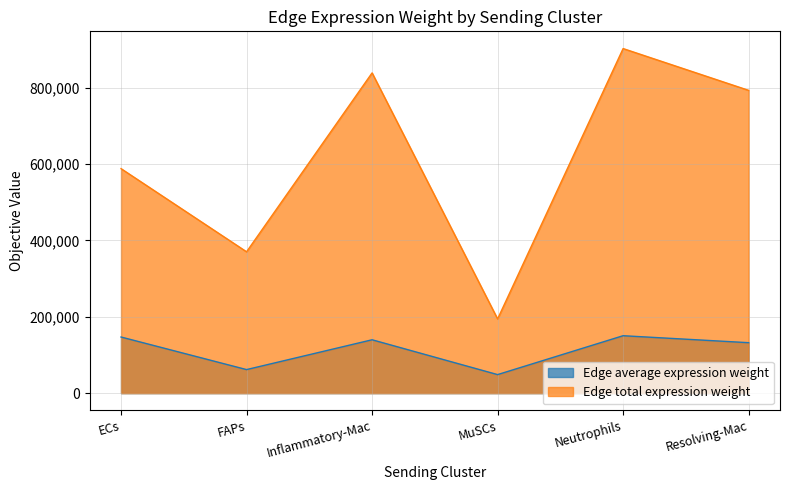

True or false: Edge total expression weight has more than 0 interior local peaks.

True